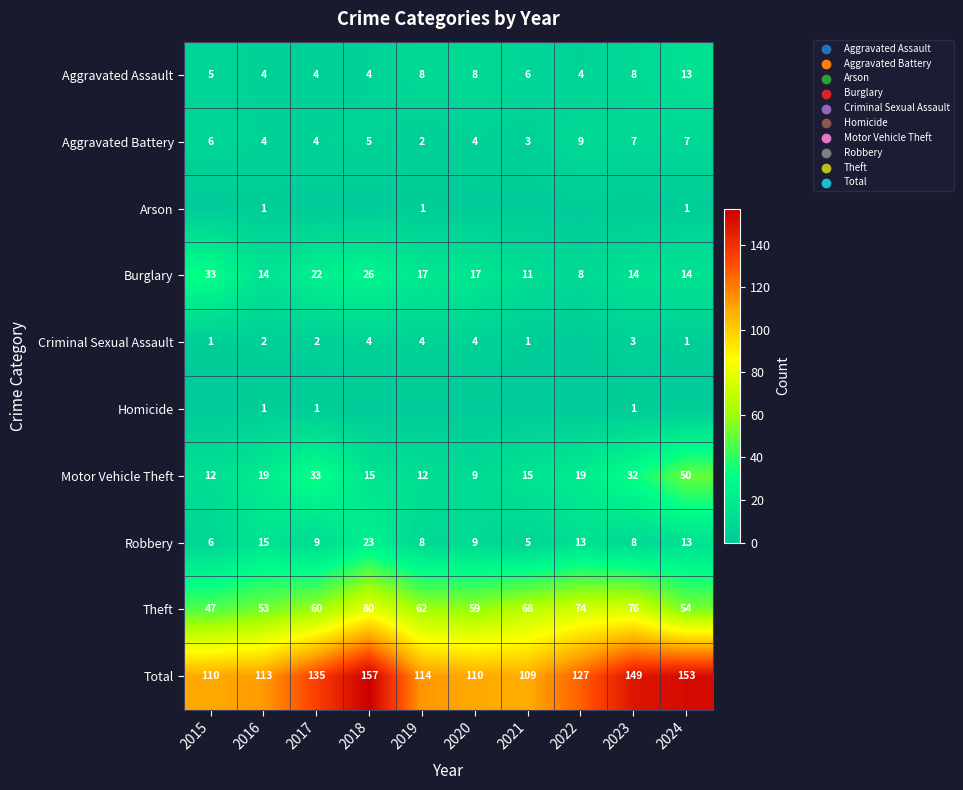

The value of Criminal Sexual Assault at 2021 is 1. True or false?

True